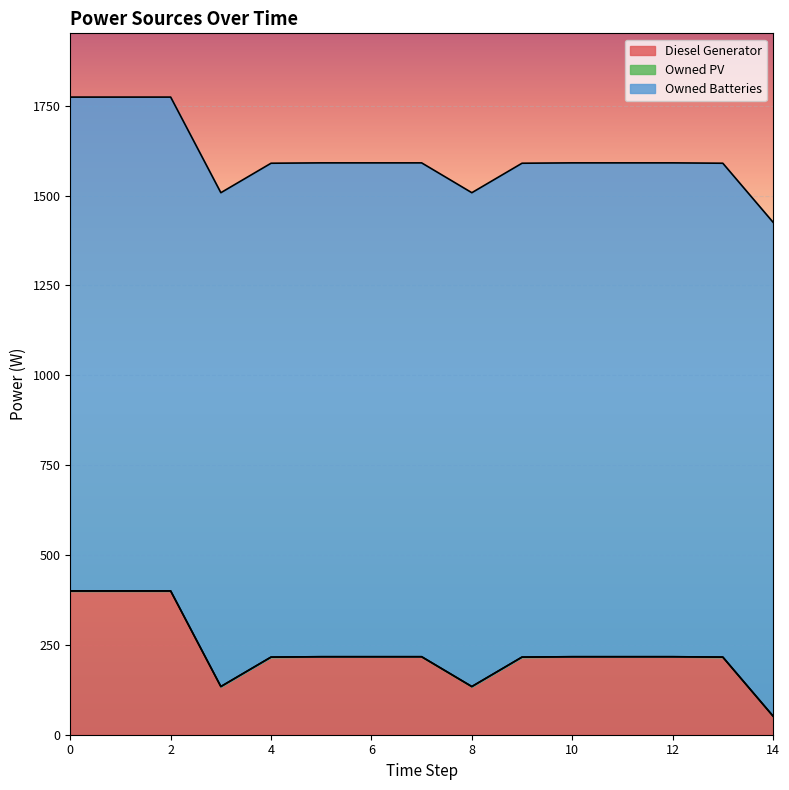

Is it true that Diesel Generator equals 216 at 9?

True